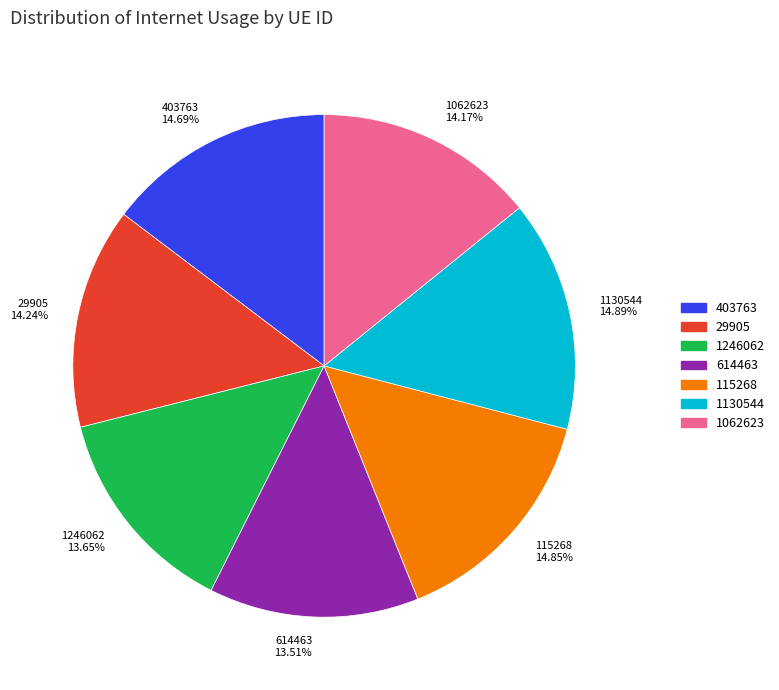

Combined, do 614463 and 1130544 account for over 50%?

No